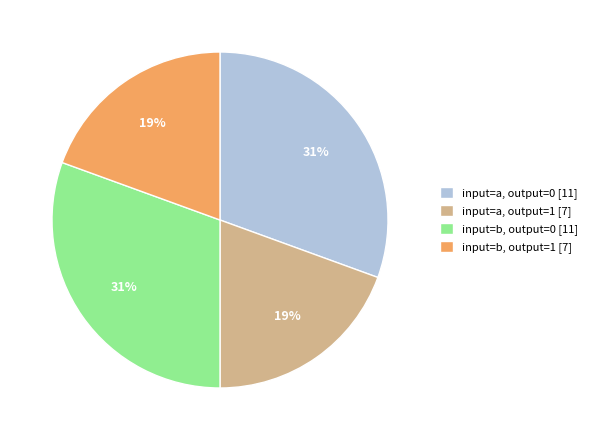

To the nearest percent, what is the average slice percentage?

25%